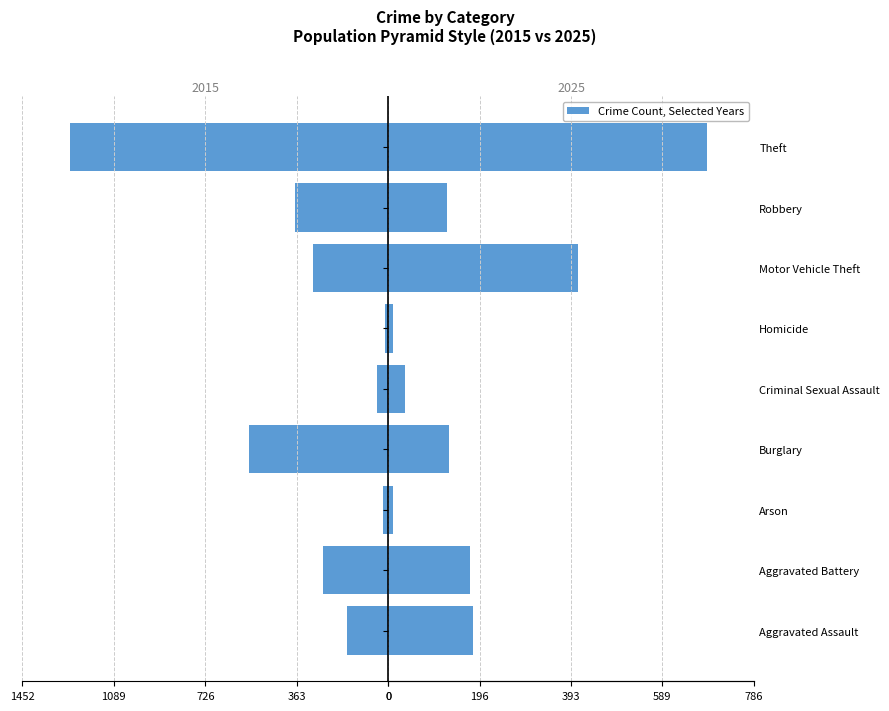

List the labels in order of 2025 value, largest first.

Theft, Motor Vehicle Theft, Aggravated Assault, Aggravated Battery, Burglary, Robbery, Criminal Sexual Assault, Arson, Homicide